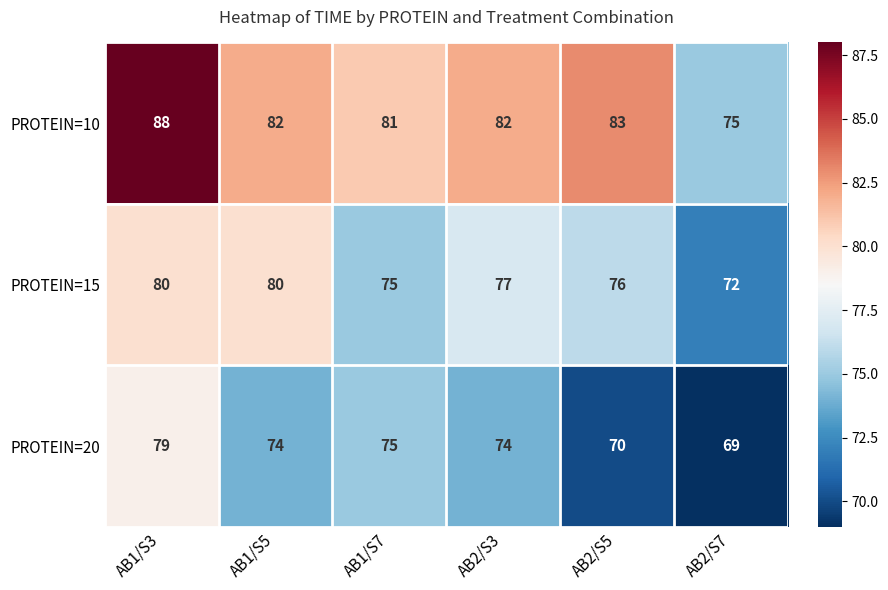

How many data points does each series have?

6